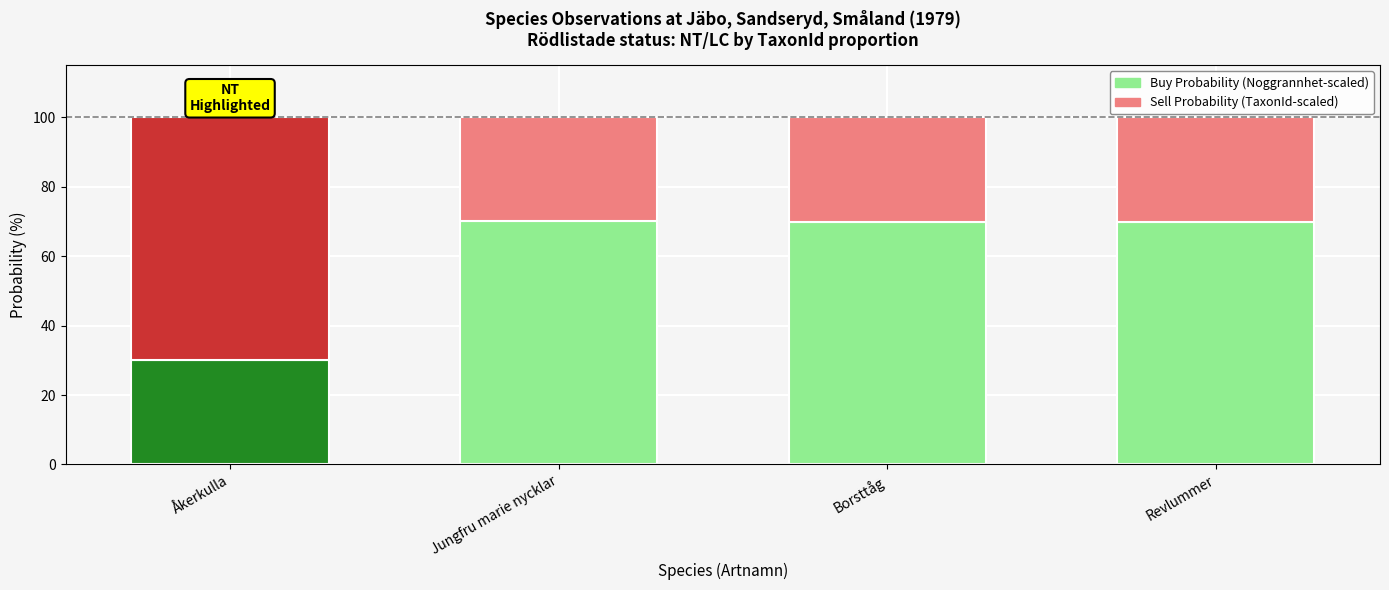

At Borsttåg, list the series in order from smallest to largest.

Sell Probability (TaxonId-scaled), Buy Probability (Noggrannhet-scaled)